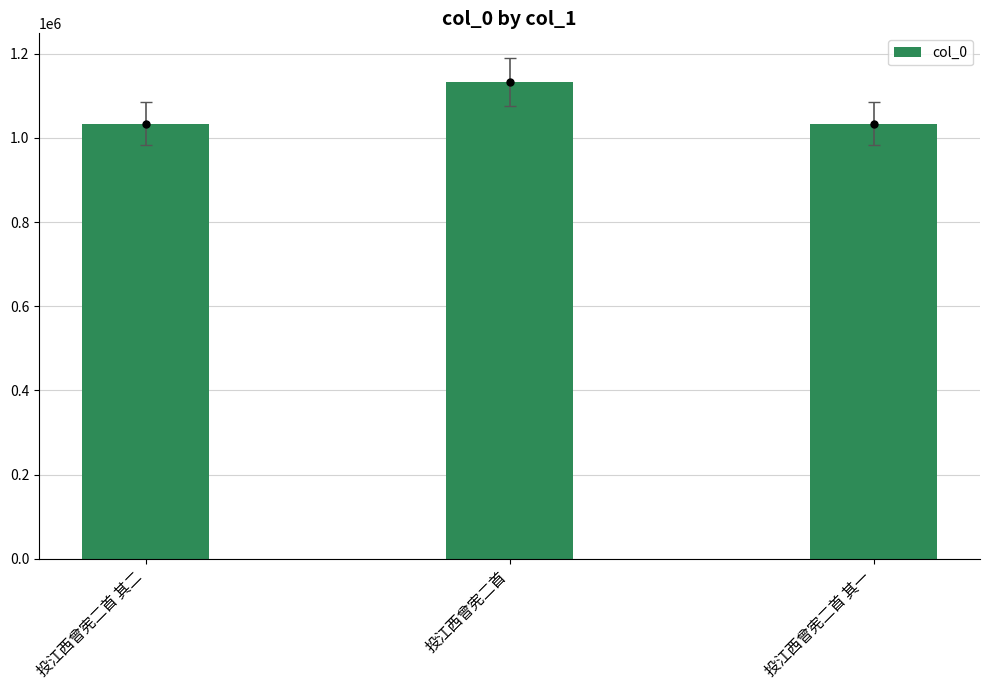

Read the value at 投江西曾宪二首.

1132135